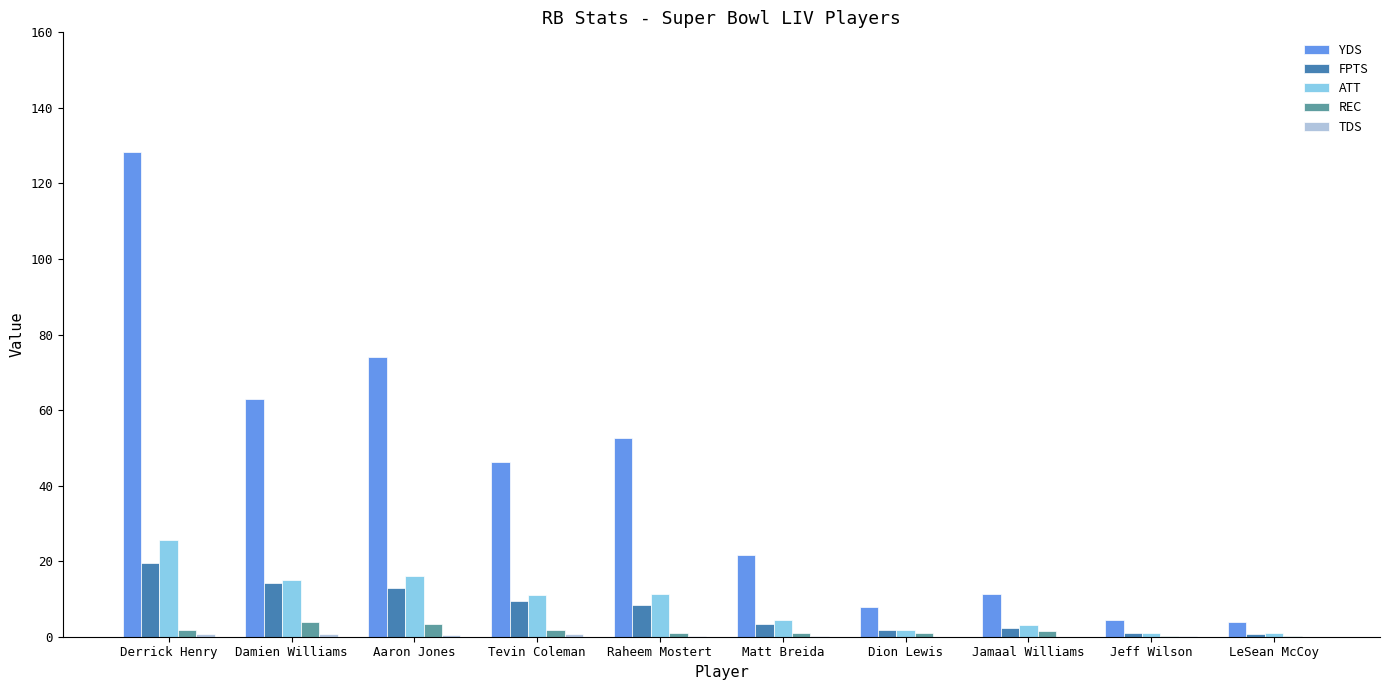

The value of FPTS at Aaron Jones is 21.9. True or false?

False